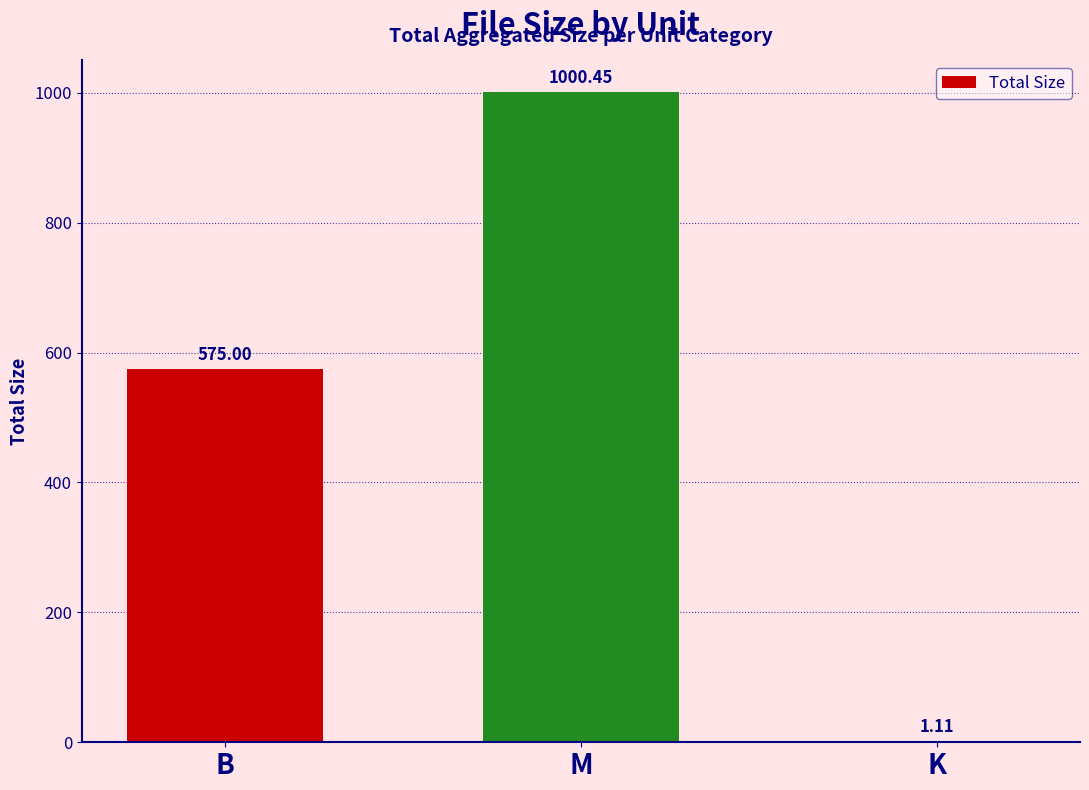

Which has a higher value, M or K?

M